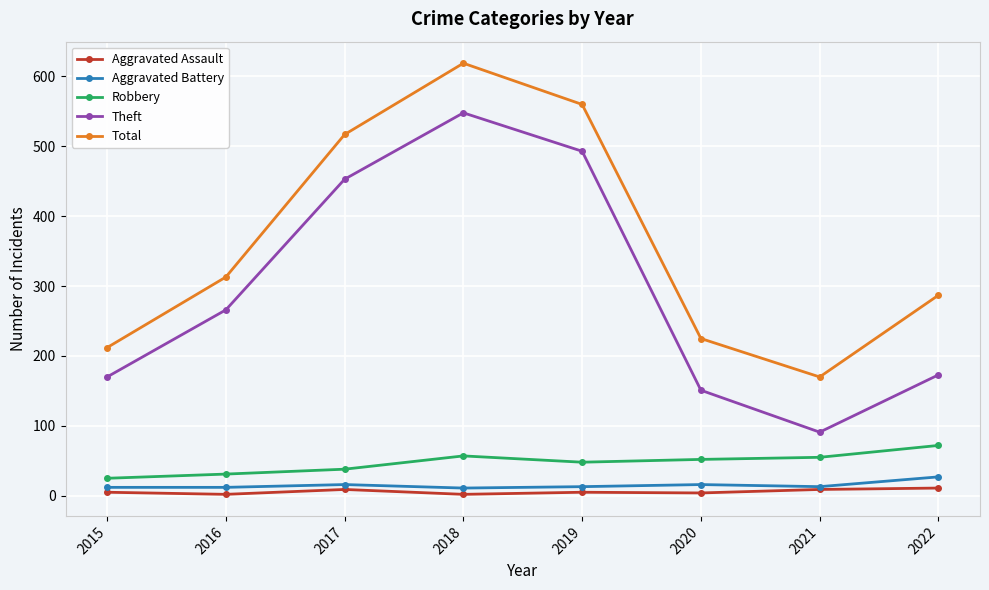

Read the Aggravated Assault value at 2018.

2